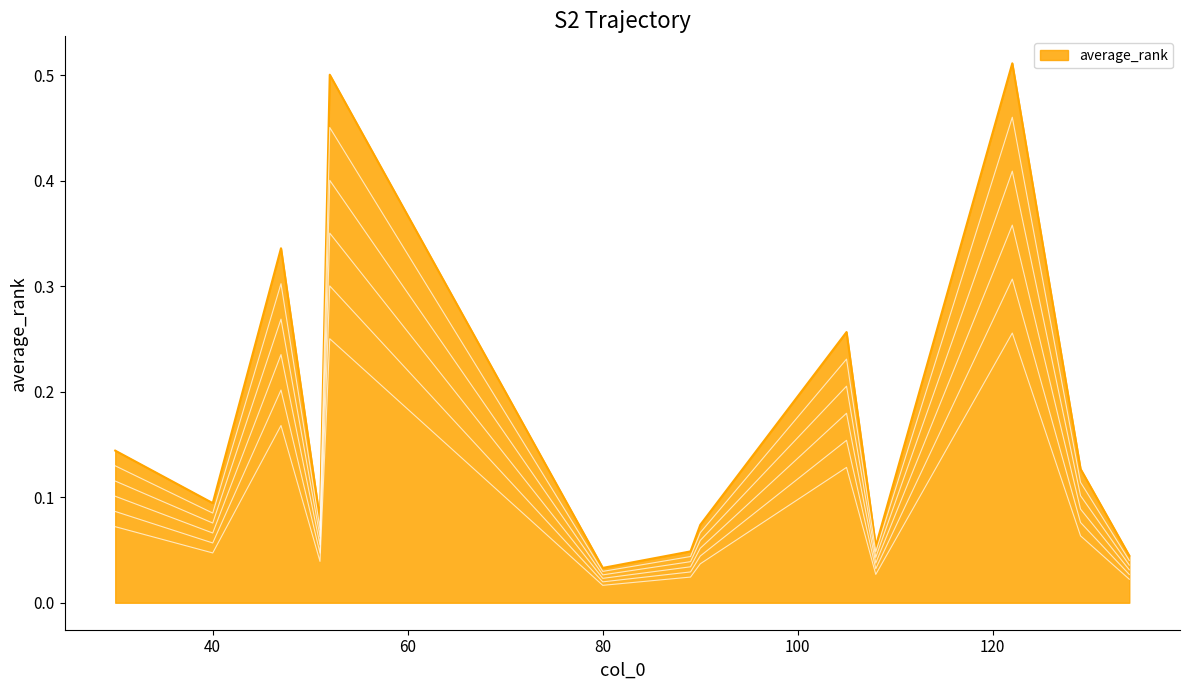

Reading right to left, transcribe all the data shown in this chart.

0.0	0.1	0.5	0.1	0.3	0.1	0.0	0.0	0.5	0.1	0.3	0.1	0.1